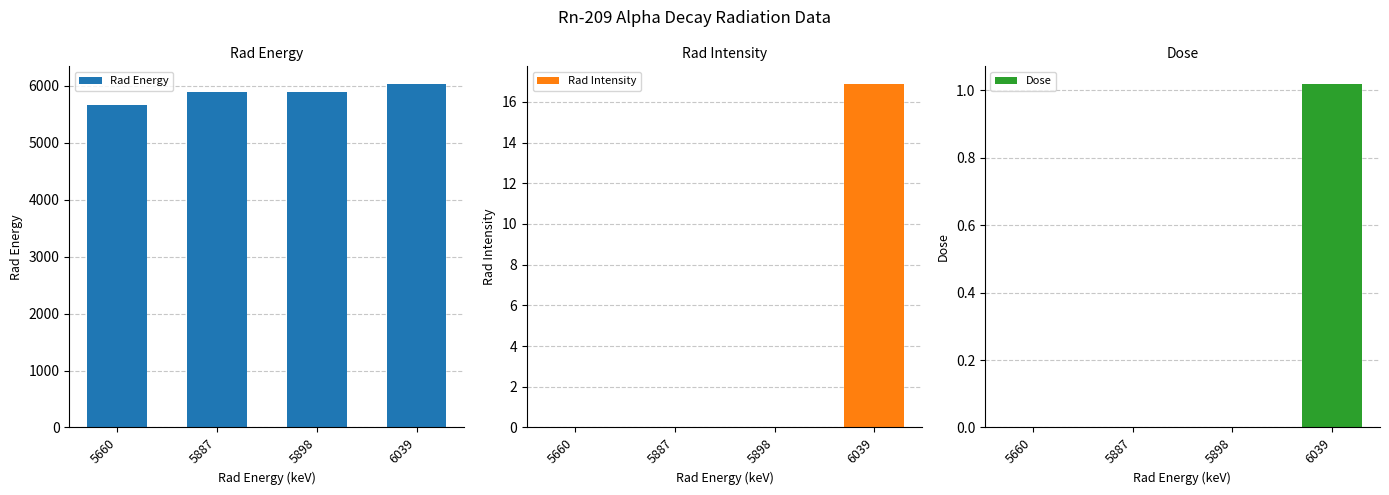

At which label does Dose reach its minimum?

5660